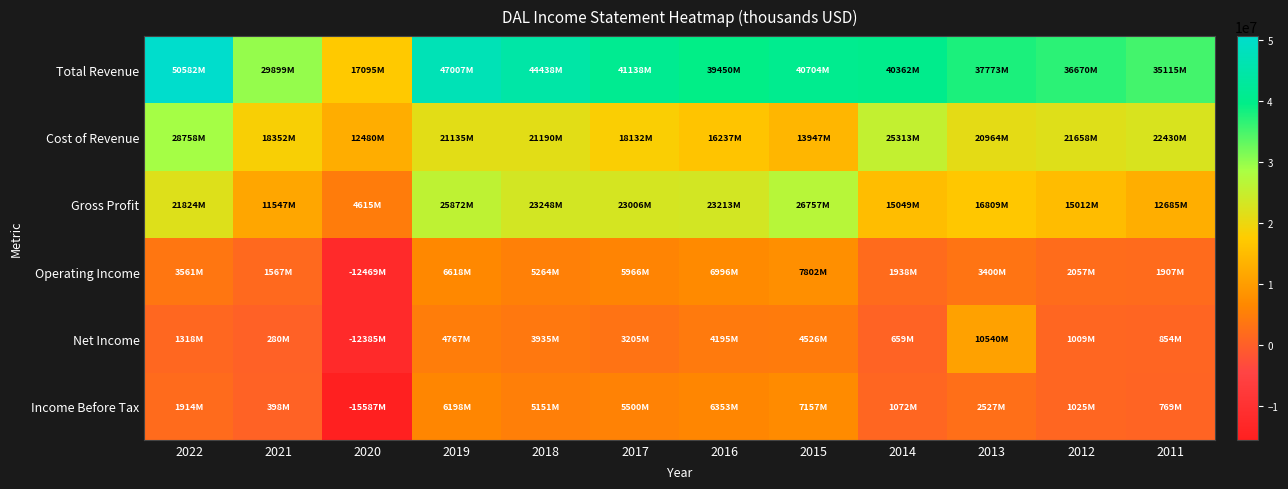

Rank the series at 2015 from lowest to highest value.

Net Income, Income Before Tax, Operating Income, Cost of Revenue, Gross Profit, Total Revenue